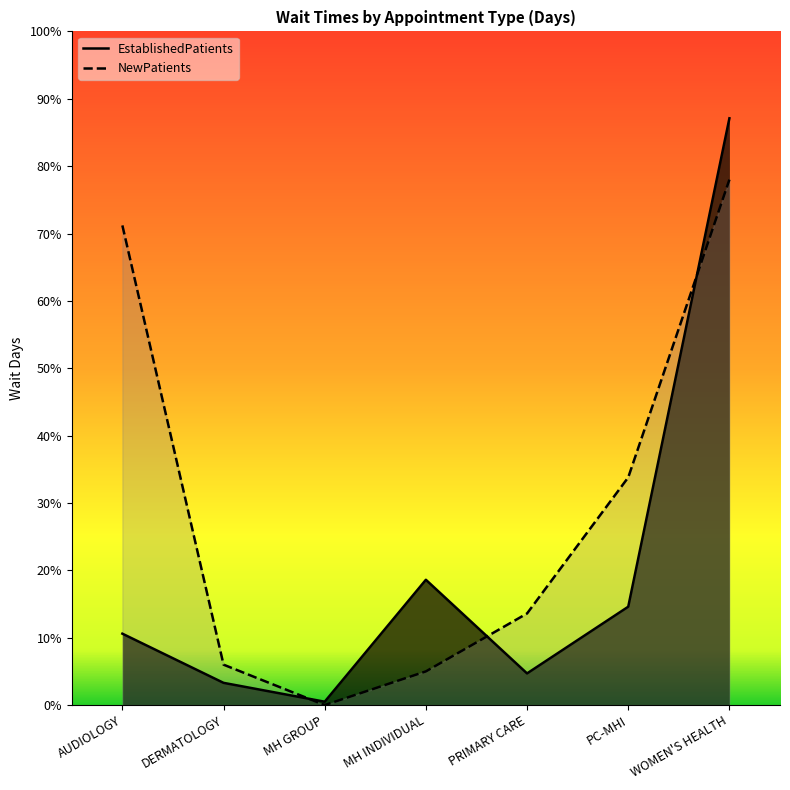

What is the difference between the second highest and second lowest values in the NewPatients series?

66.2